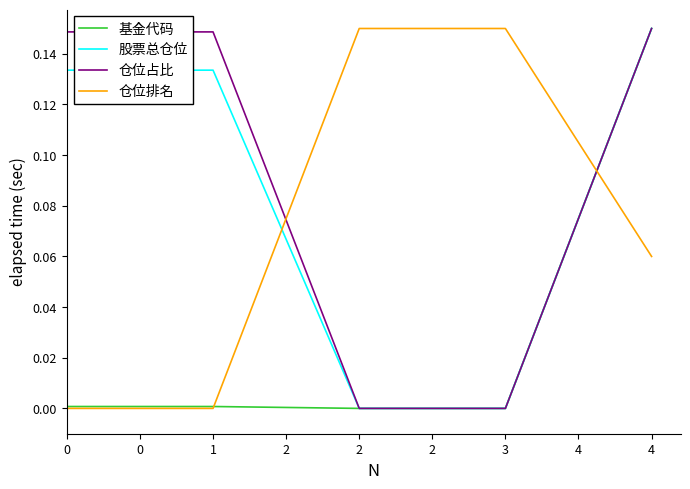

What is the total value across all series at 4?

0.5